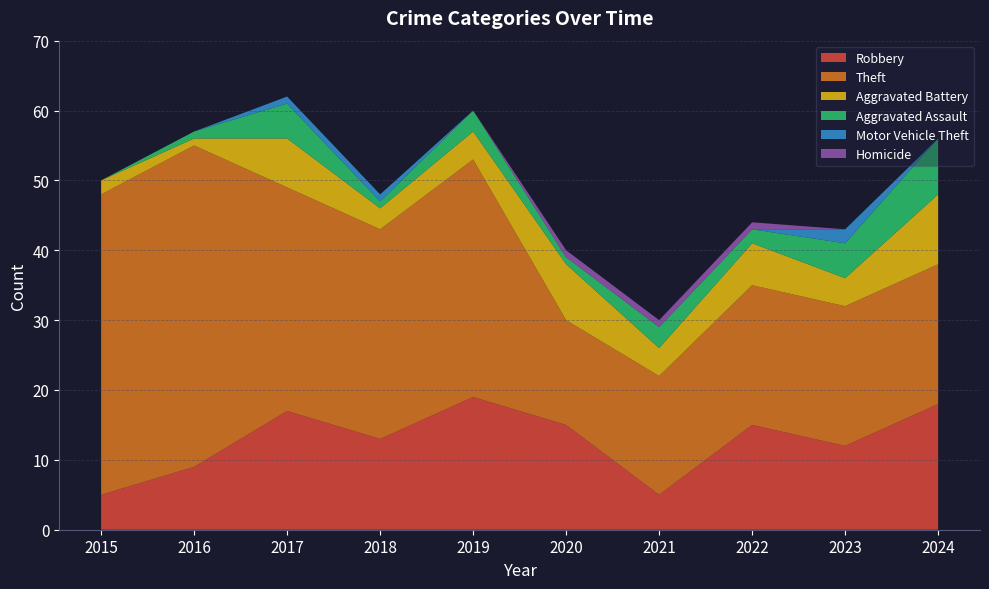

Reading left to right, transcribe all the data shown in this chart.

Robbery: 5	9	17	13	19	15	5	15	12	18
Theft: 43	46	32	30	34	15	17	20	20	20
Aggravated Battery: 2	1	7	3	4	8	4	6	4	10
Aggravated Assault: 0	1	5	1	3	1	3	2	5	8
Motor Vehicle Theft: 0	0	1	1	0	0	0	0	2	0
Homicide: 0	0	0	0	0	1	1	1	0	0